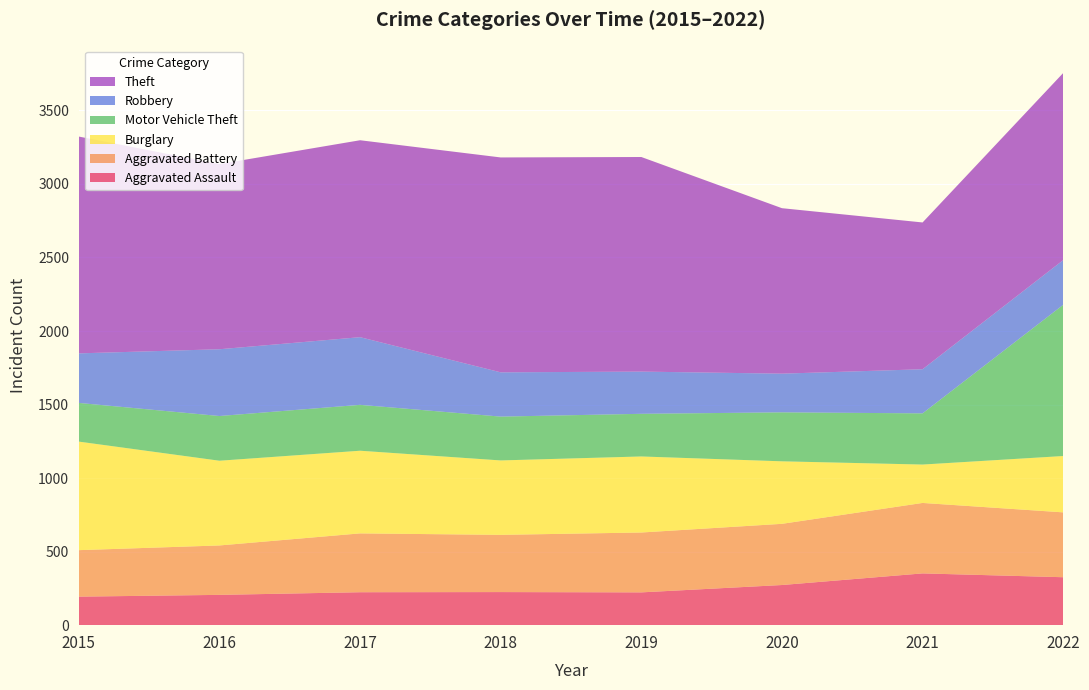

Reading right to left, what are all the values shown in this chart?

Aggravated Assault: 2022=326	2021=352	2020=273	2019=223	2018=225	2017=224	2016=206	2015=194
Aggravated Battery: 2022=441	2021=479	2020=416	2019=407	2018=389	2017=400	2016=336	2015=316
Burglary: 2022=383	2021=261	2020=425	2019=517	2018=506	2017=562	2016=576	2015=738
Motor Vehicle Theft: 2022=1028	2021=348	2020=333	2019=290	2018=298	2017=312	2016=304	2015=263
Robbery: 2022=304	2021=300	2020=263	2019=287	2018=301	2017=460	2016=454	2015=337
Theft: 2022=1272	2021=998	2020=1125	2019=1459	2018=1461	2017=1339	2016=1259	2015=1474